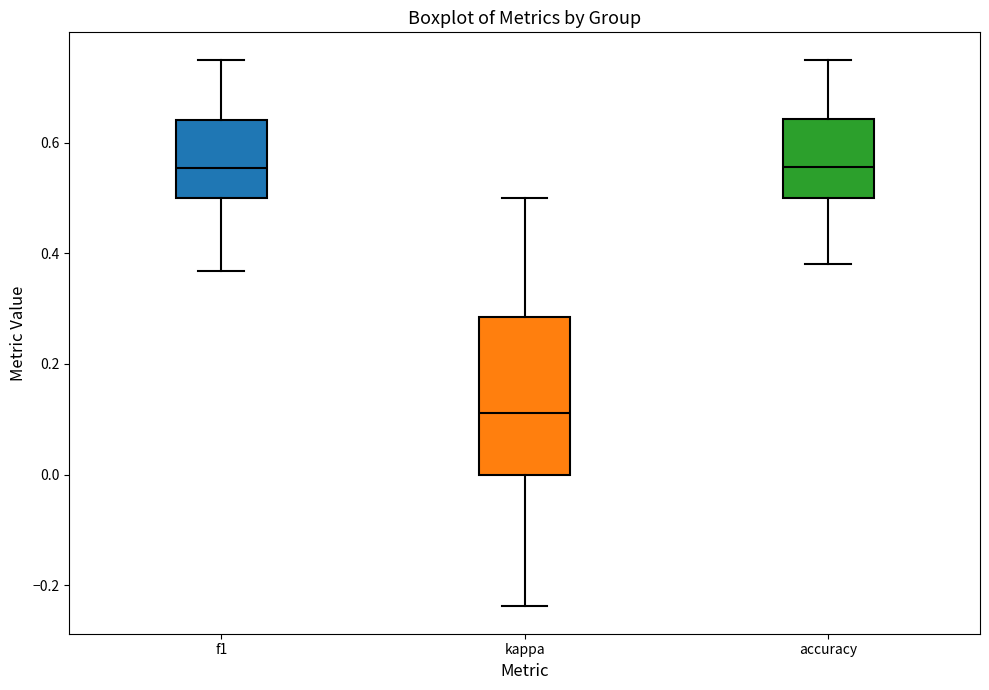

Which box is the tallest, from its lower edge to its upper edge?

kappa